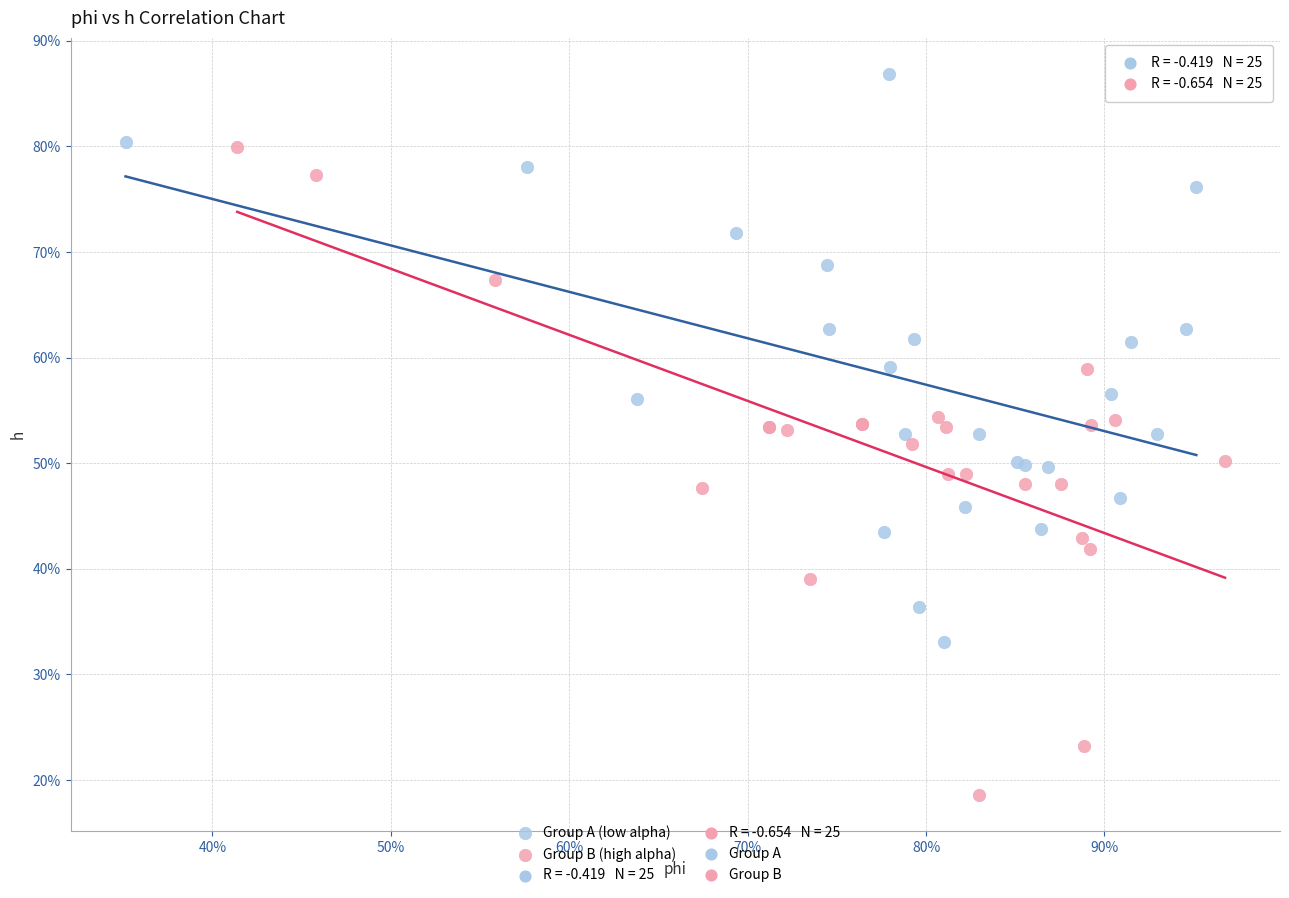

Which series contains the highest Y value?

Group A (low alpha)